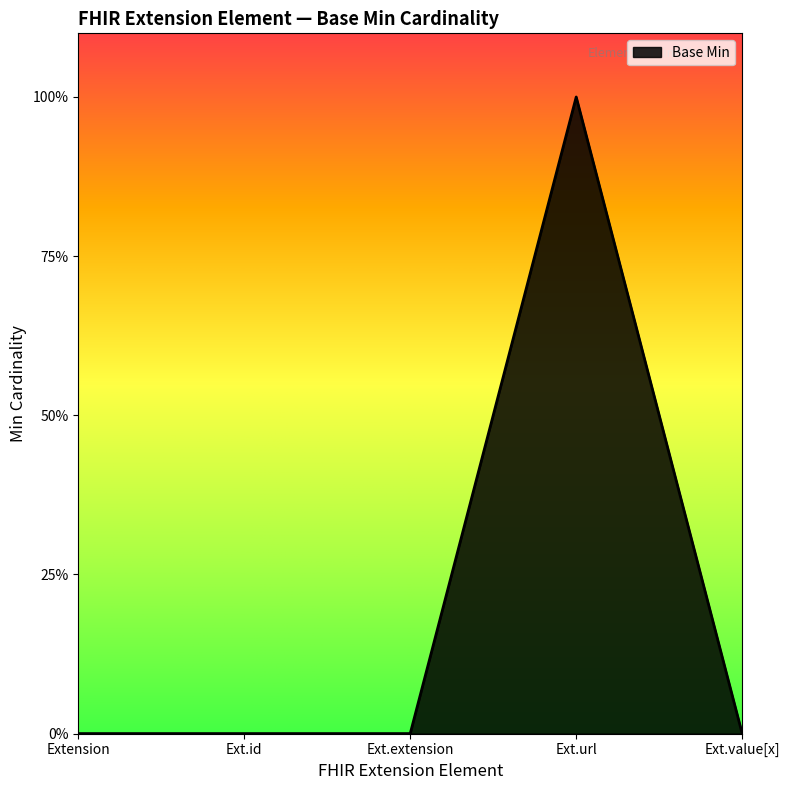

At which label is the value closest to 0?

Extension